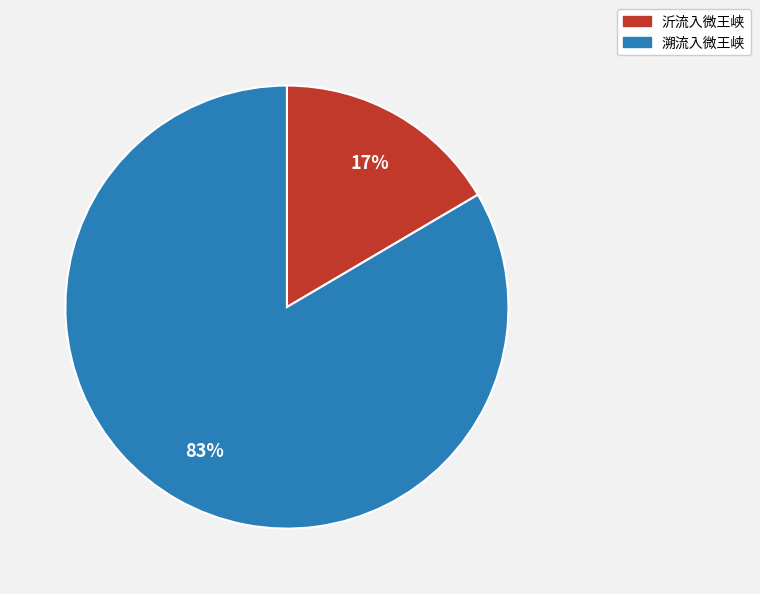

True or false: 溯流入微王峡 accounts for 71% of the total.

False